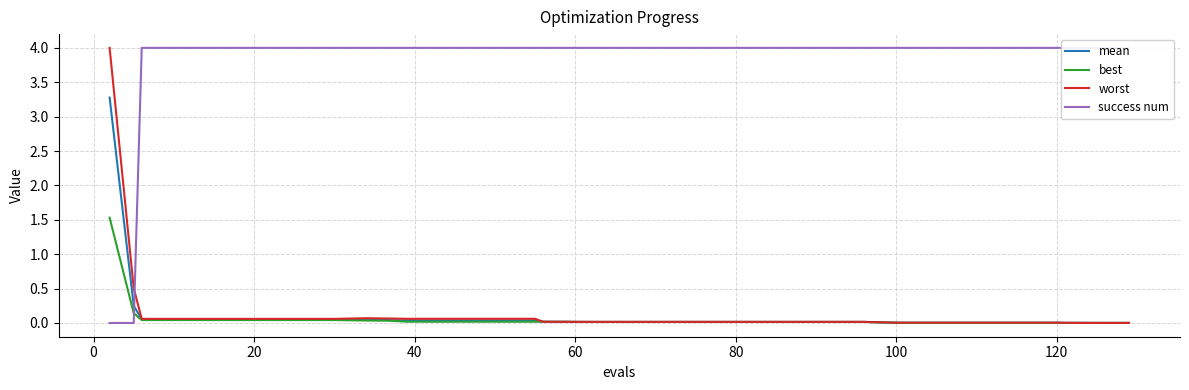

What is the maximum value for mean?

3.3